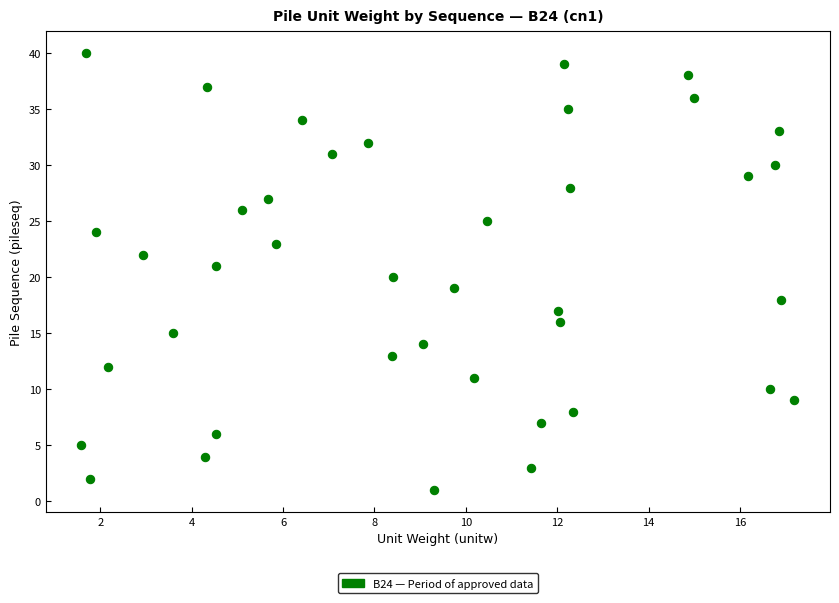

What is the range of Y values (max minus min)?

39